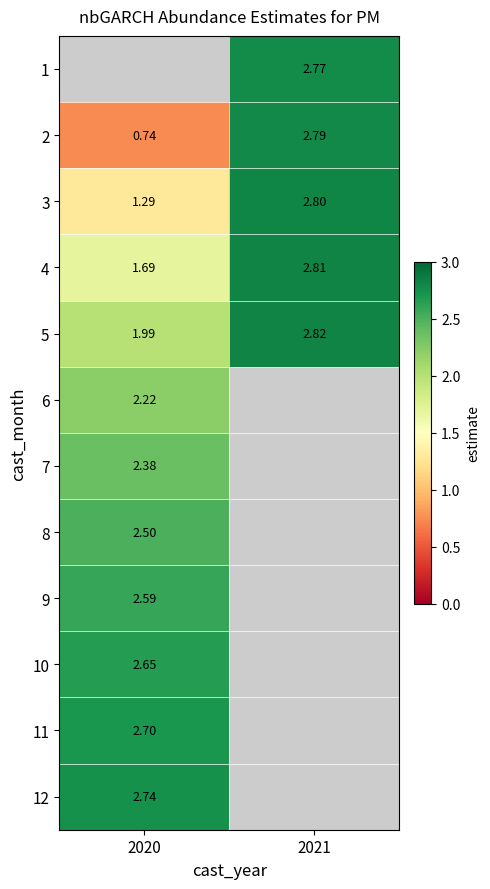

Is the value of 7 at 2020 greater than the value of 11 at 2020?

No